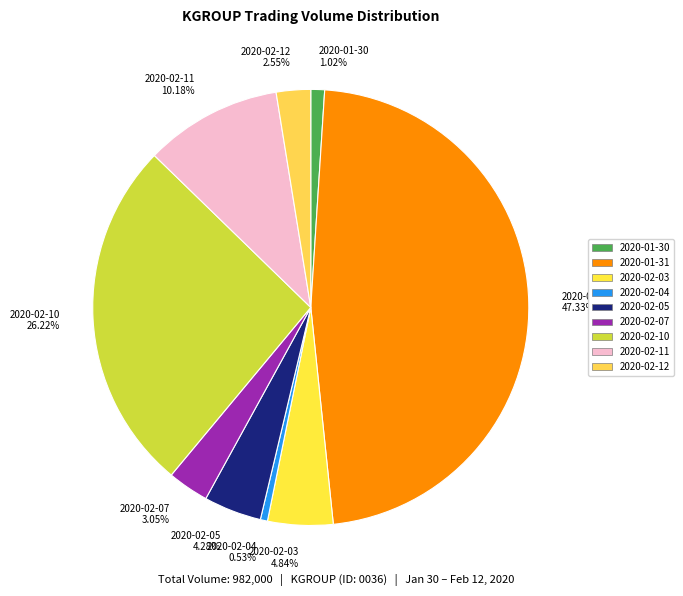

To the nearest percent, what portion does 2020-02-11 represent?

10%